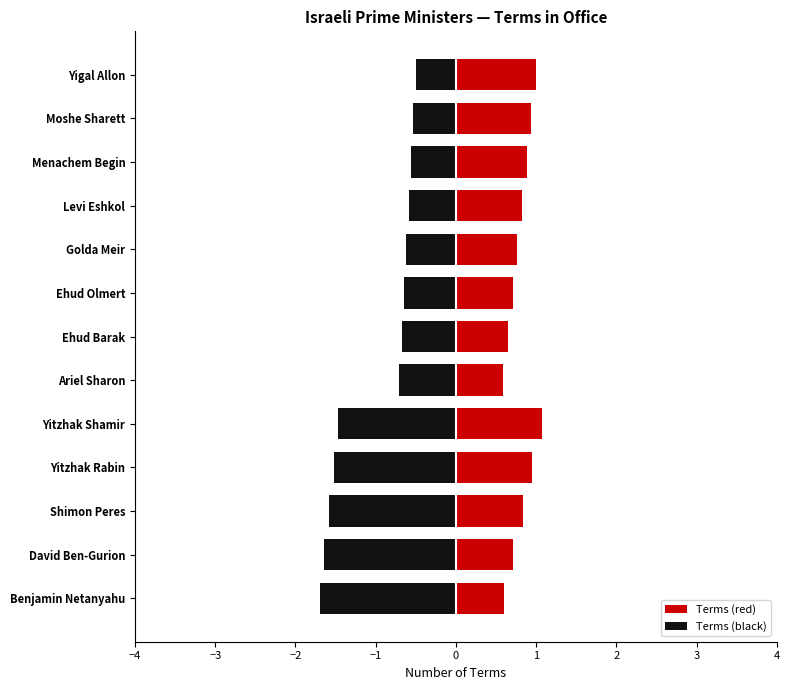

Read the value at Golda Meir.

1